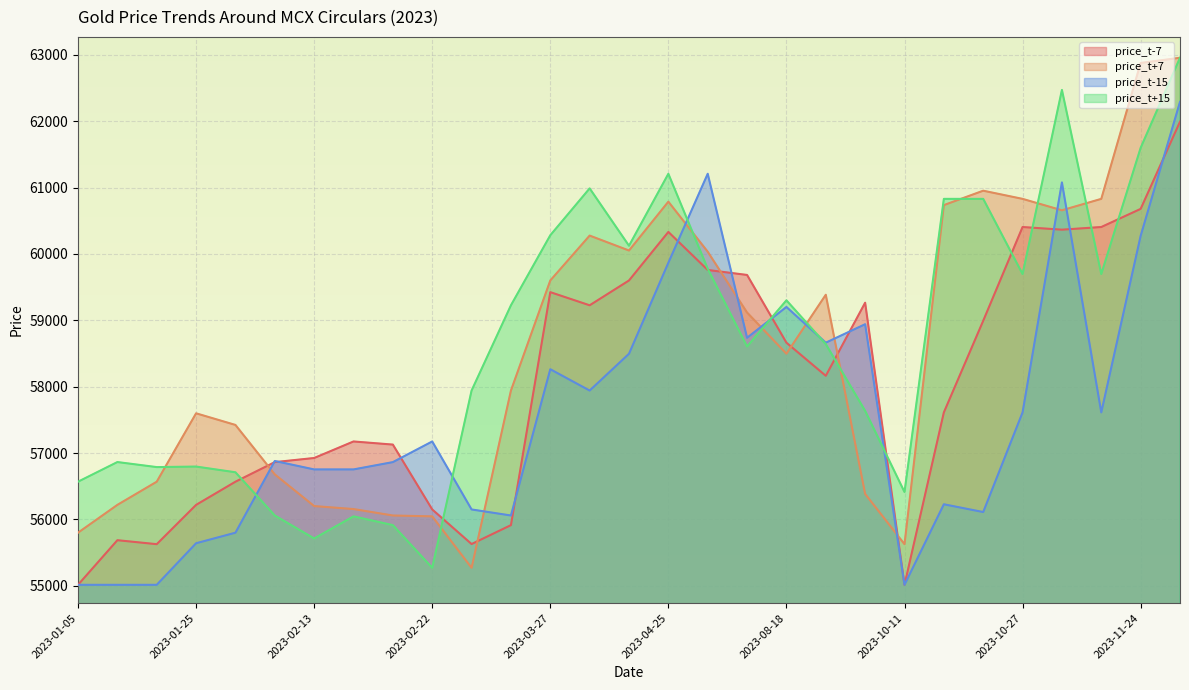

In price_t+7, how many points are lower than both neighbors (excluding endpoints)?

5